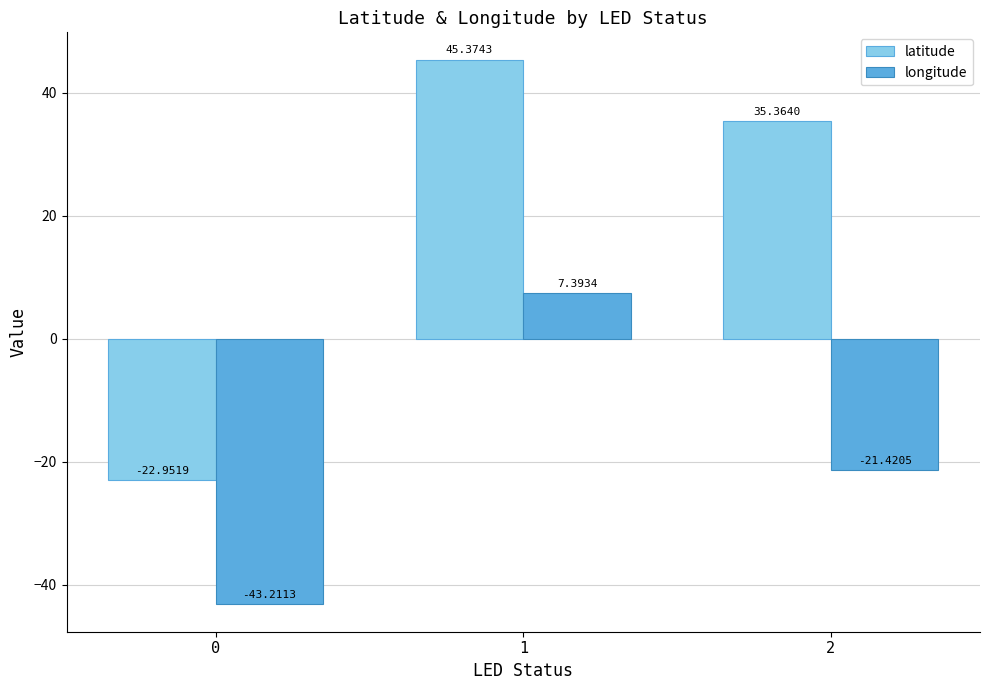

What value does the latitude series have at 0?

-23.0